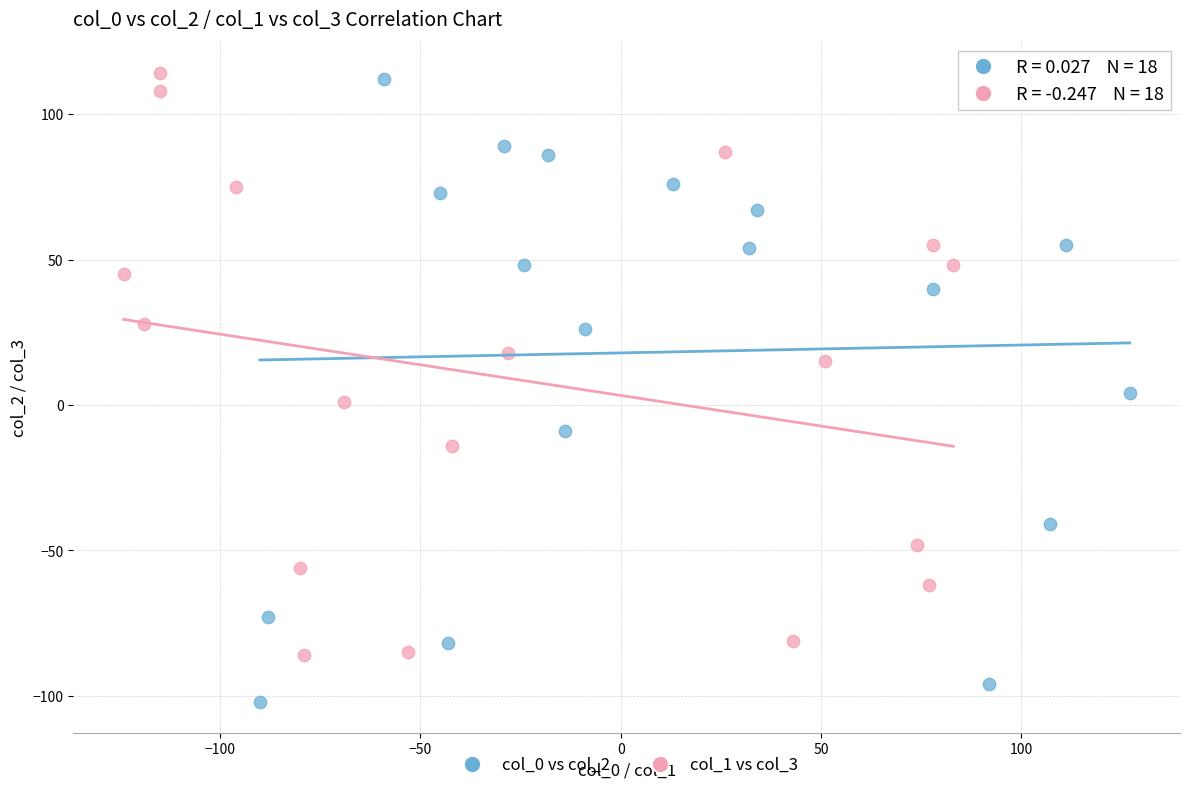

Which series reaches the minimum Y coordinate?

col_0 vs col_2